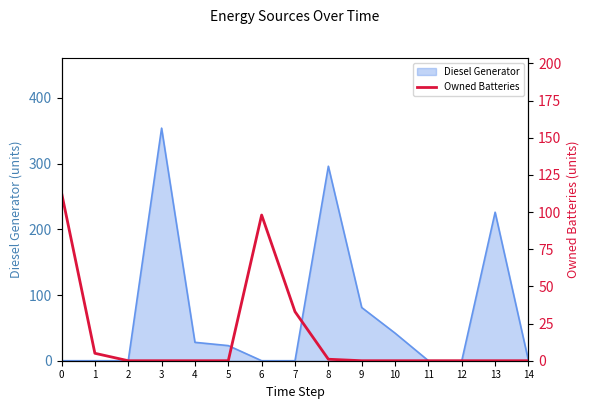

List the labels in order of value, smallest first.

2, 3, 4, 5, 9, 10, 11, 12, 13, 14, 8, 1, 7, 6, 0